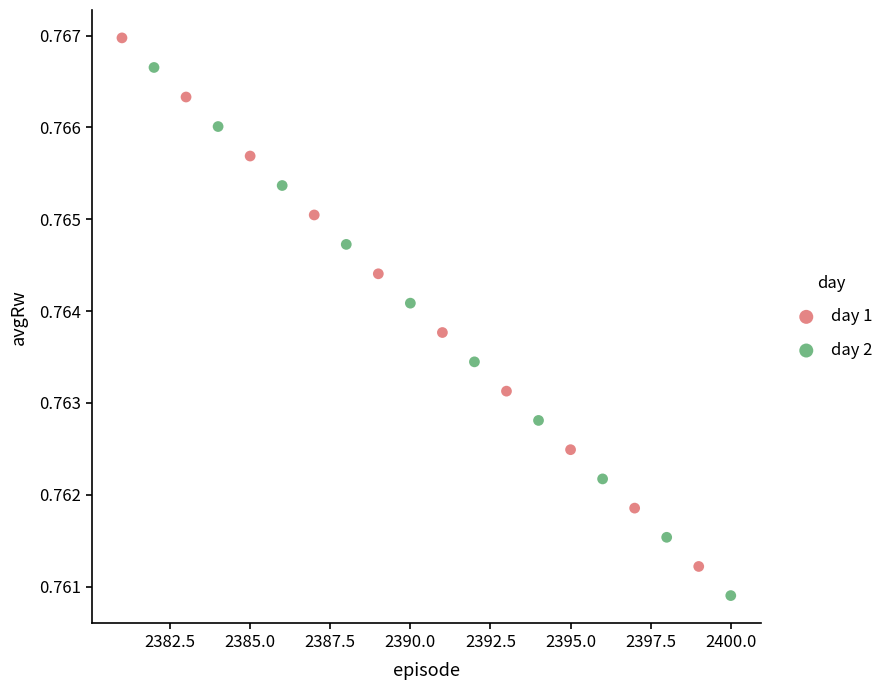

Which series reaches the maximum Y coordinate?

day 1